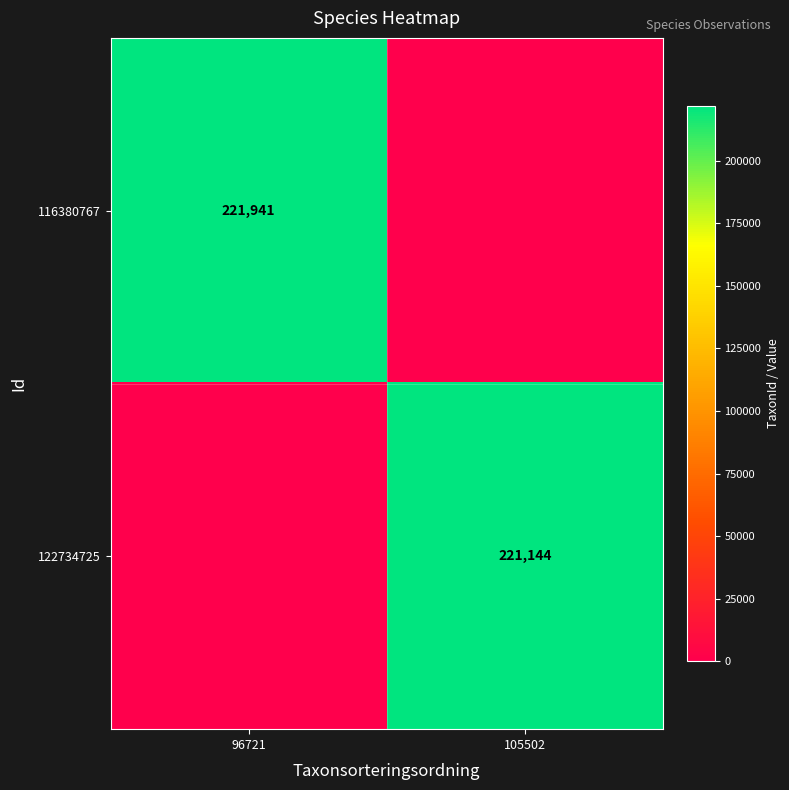

The value of 122734725 at 105502 is 345829. True or false?

False